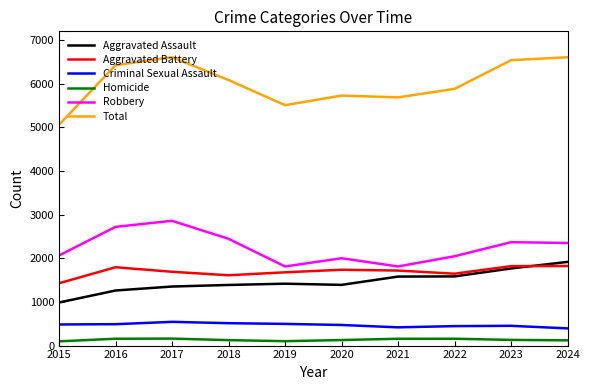

Rank the series by their maximum value, from lowest to highest.

Homicide, Criminal Sexual Assault, Aggravated Battery, Aggravated Assault, Robbery, Total